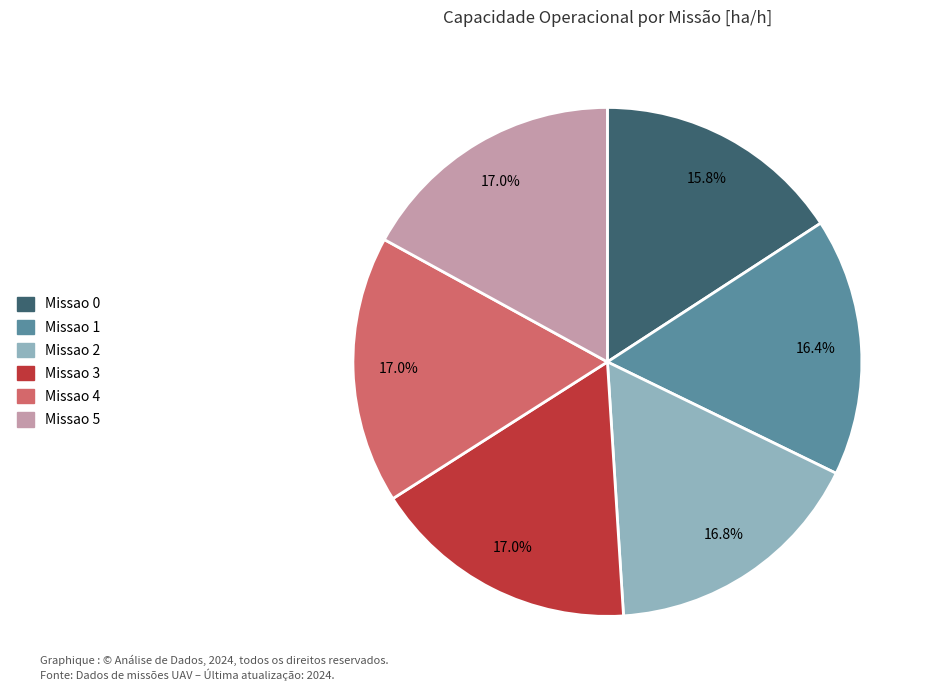

How much of the chart is everything except Missao 1?

83.6%